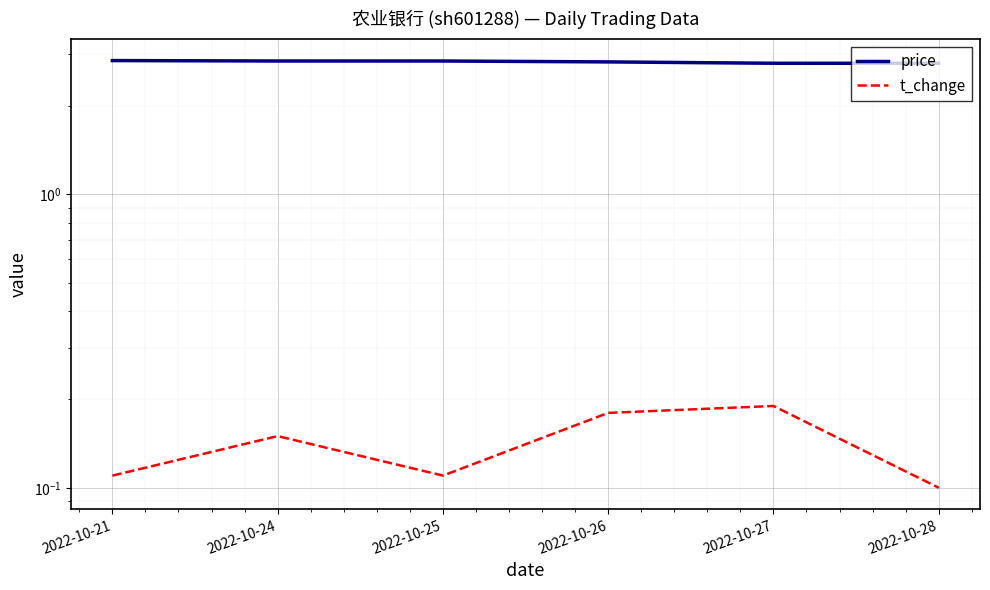

Reading left to right, list all the values displayed in this chart.

price: 2.9	2.9	2.9	2.8	2.8	2.8
t_change: 0.1	0.1	0.1	0.2	0.2	0.1